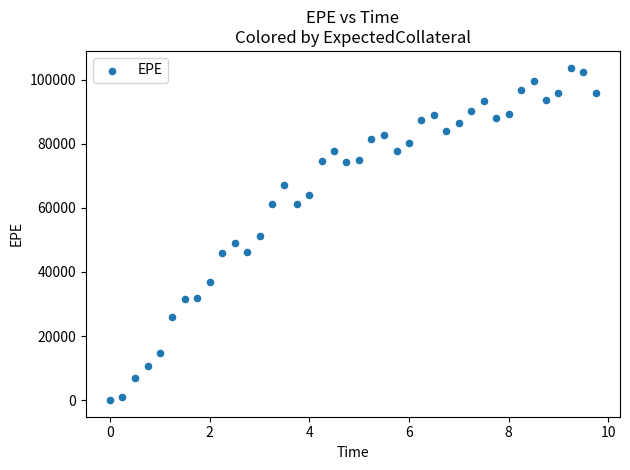

What is the range of Y values (max minus min)?

103826.0